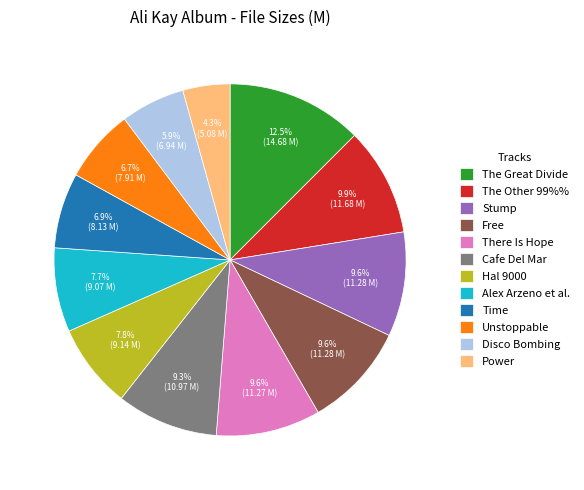

Is the sum of There Is Hope and The Other 99%% greater than half?

No